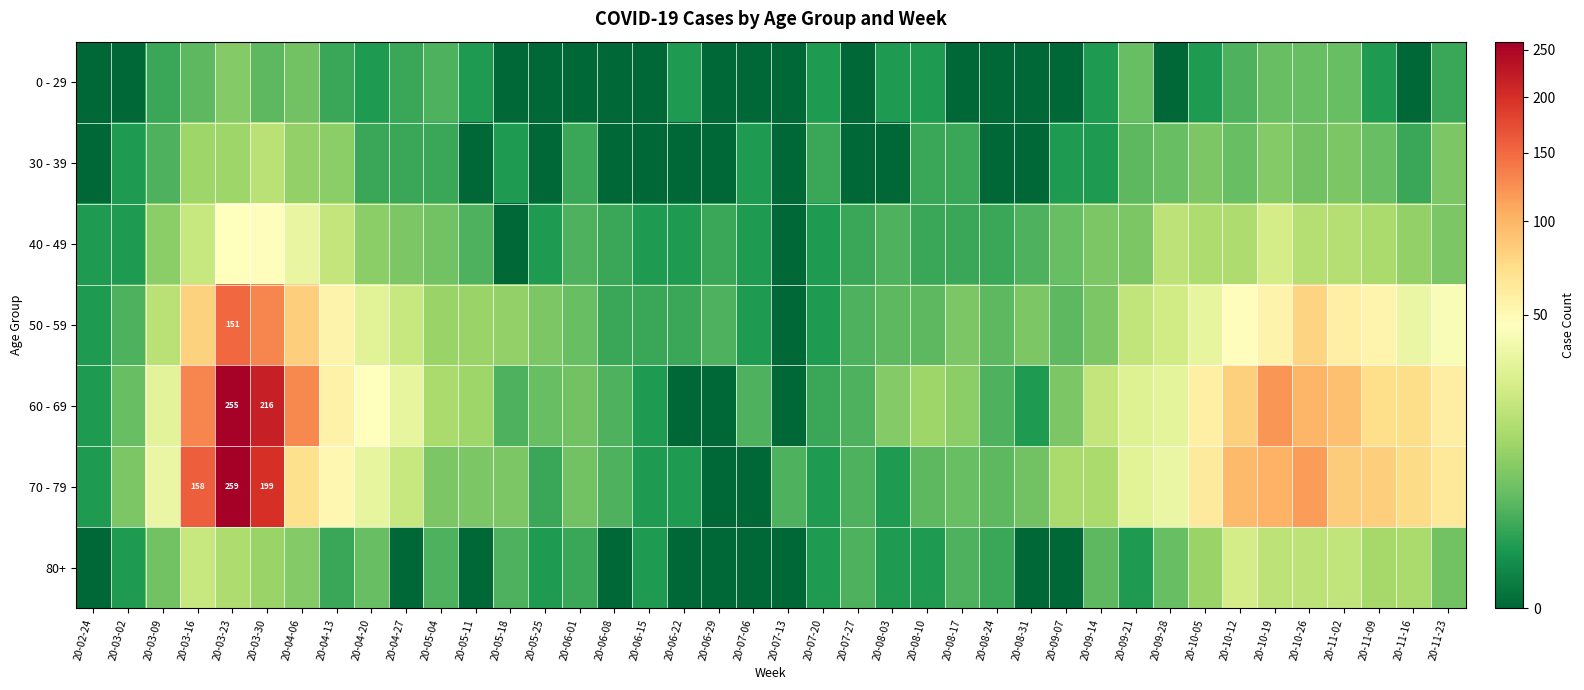

The 60 - 69 series shows 100 at 20-10-26. True or false?

True